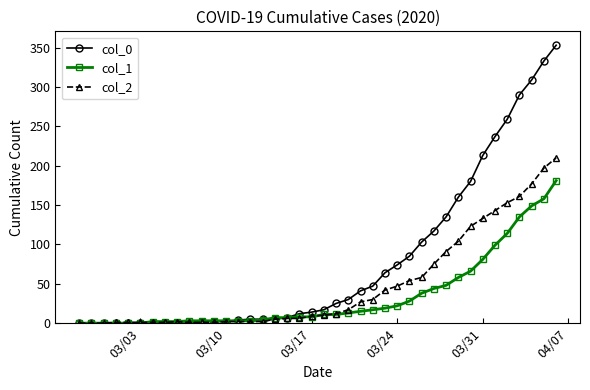

What is the greatest value displayed?

353